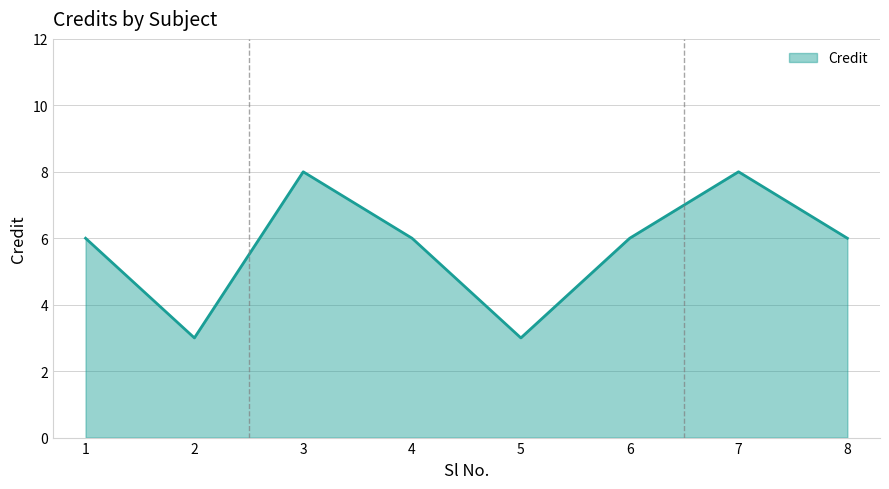

True or false: the data shows 3 at 8.

False